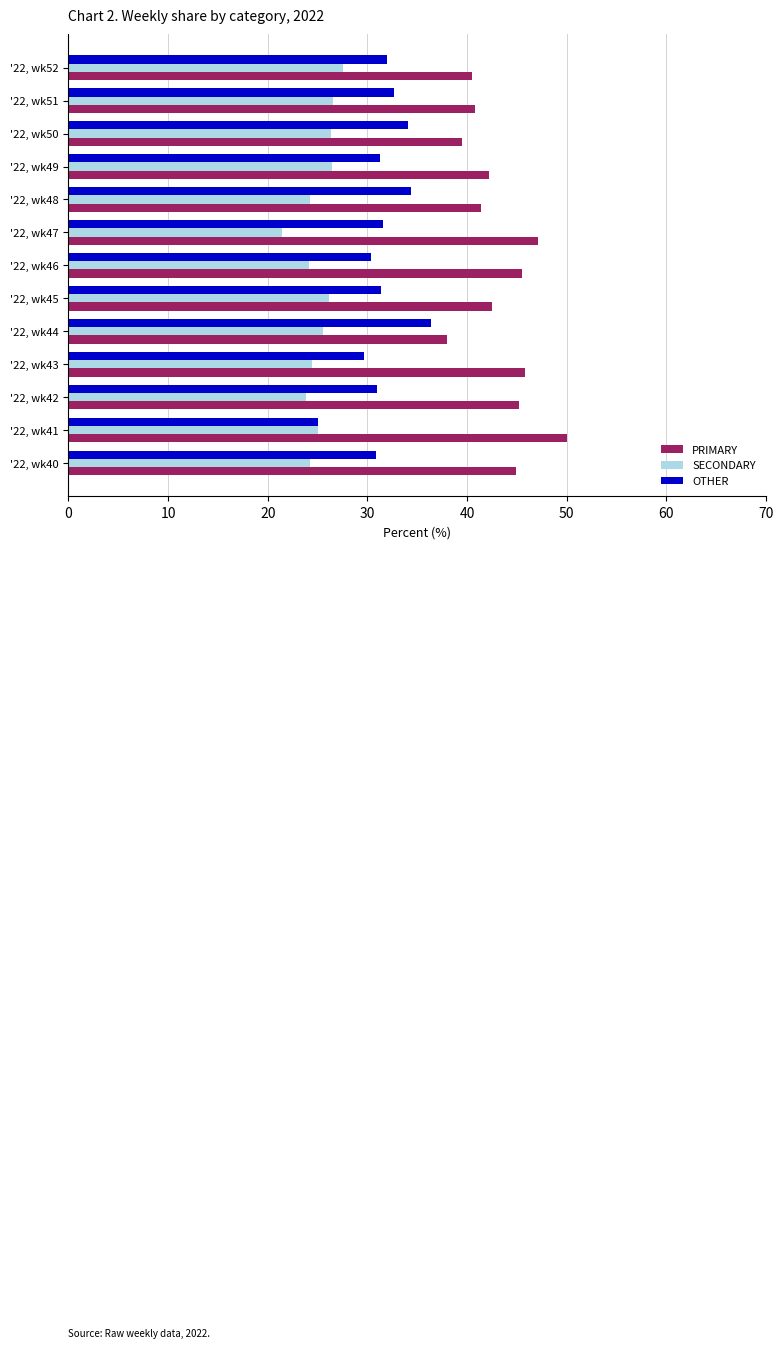

What is the difference between the highest and lowest values at '22, wk52?

13.0